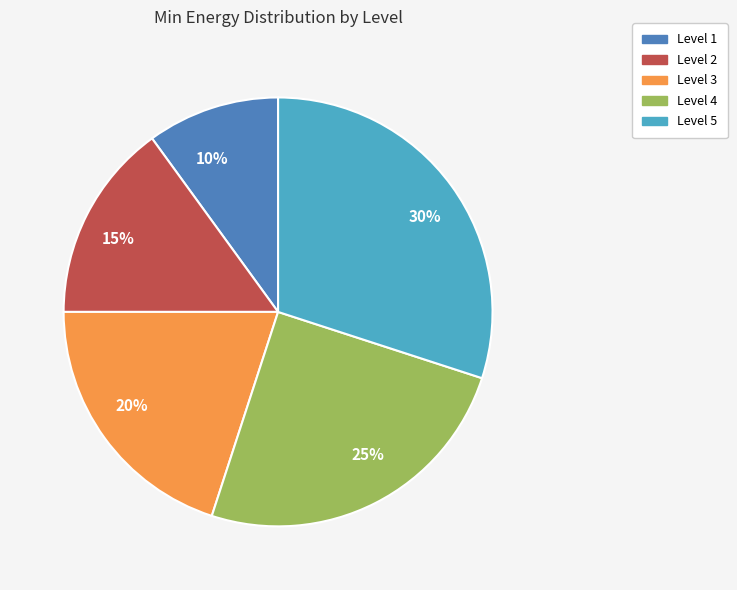

To the nearest percent, what percentage of the pie is 30%?

30%